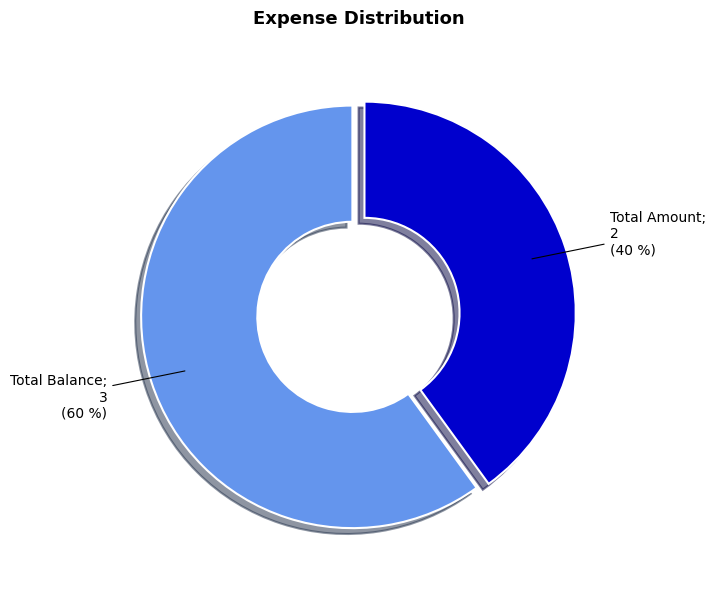

Is there any slice that represents more than half of the pie?

Yes